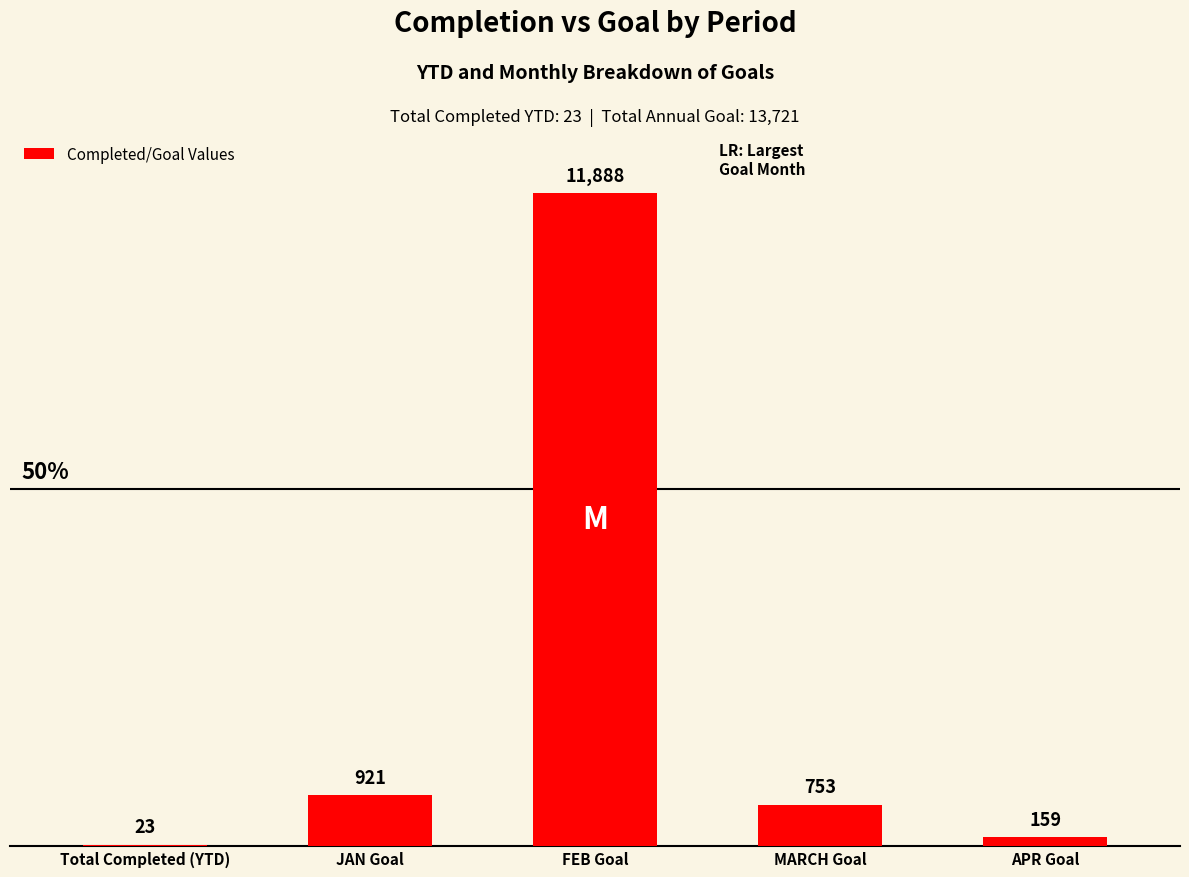

What is the maximum value shown in the chart?

11888